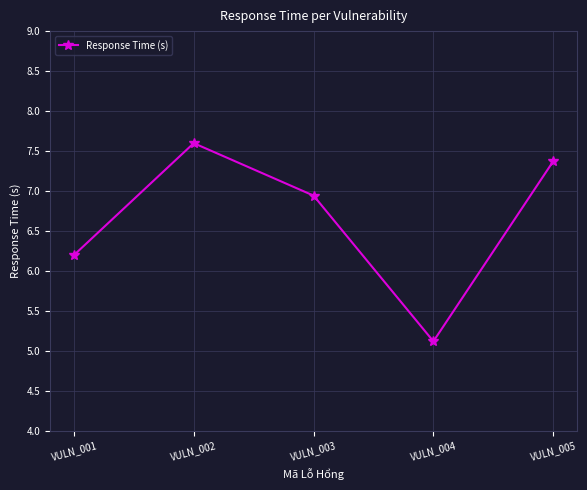

How many lines are shown in the chart?

1